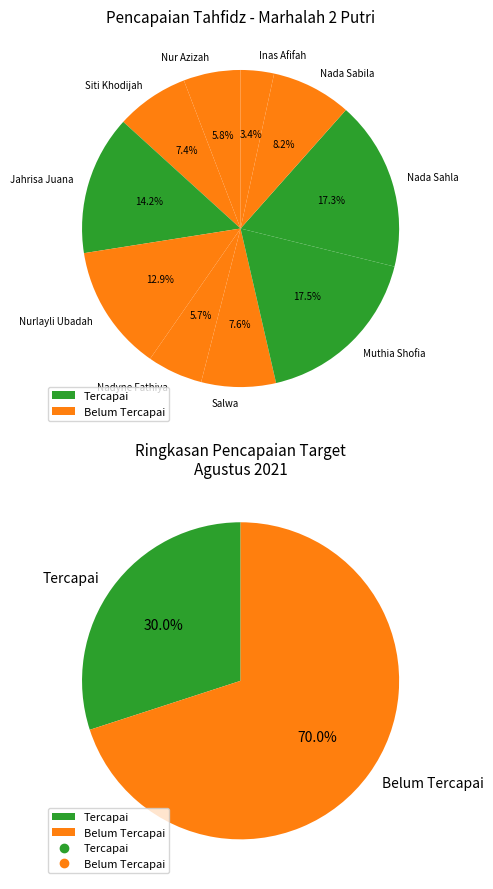

Count the number of slices in the pie.

10